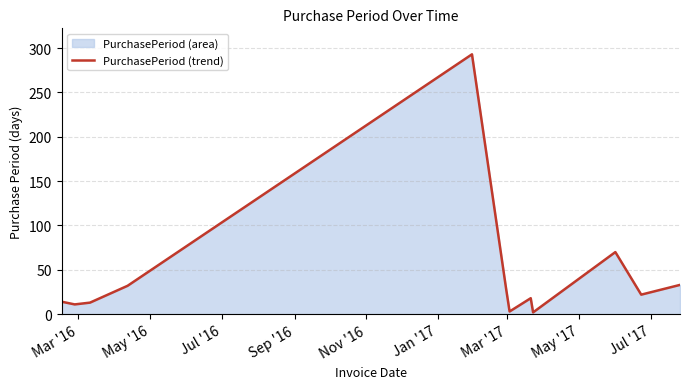

What is the maximum value shown in the chart?

293